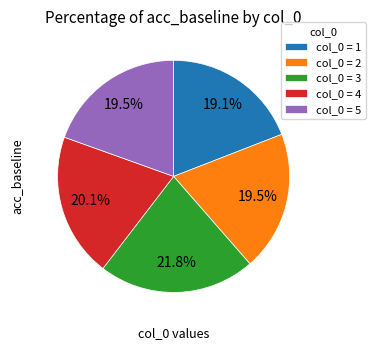

Which category has the biggest portion of the pie?

col_0 = 3